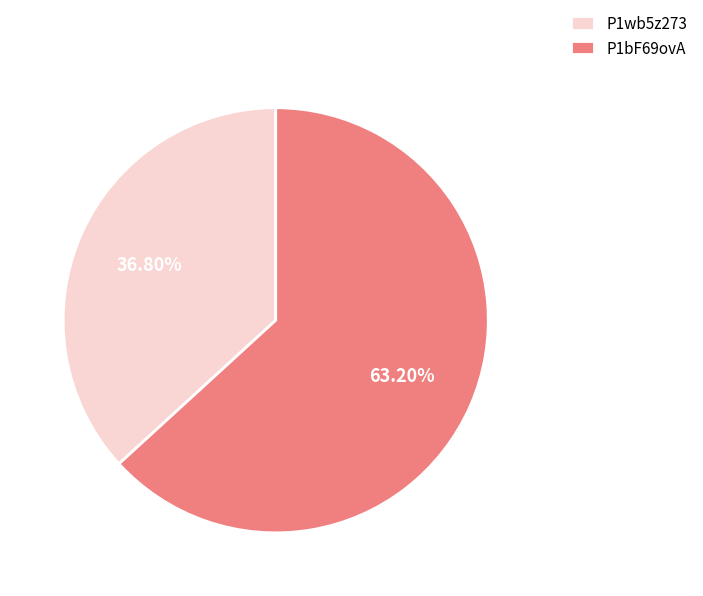

What is the majority slice?

P1bF69ovA